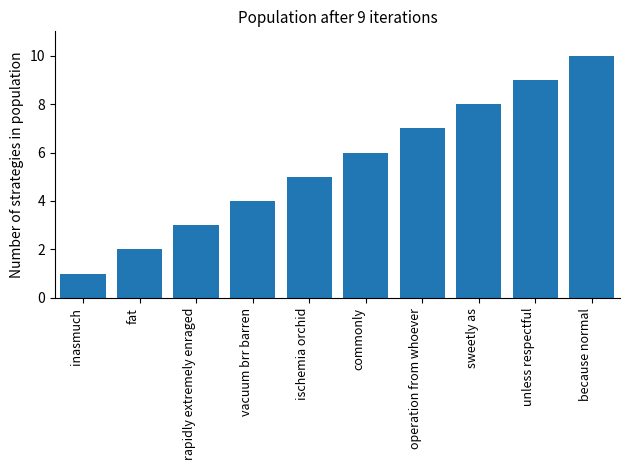

Rank the categories by value from highest to lowest.

because normal, unless respectful, sweetly as, operation from whoever, commonly, ischemia orchid, vacuum brr barren, rapidly extremely enraged, fat, inasmuch